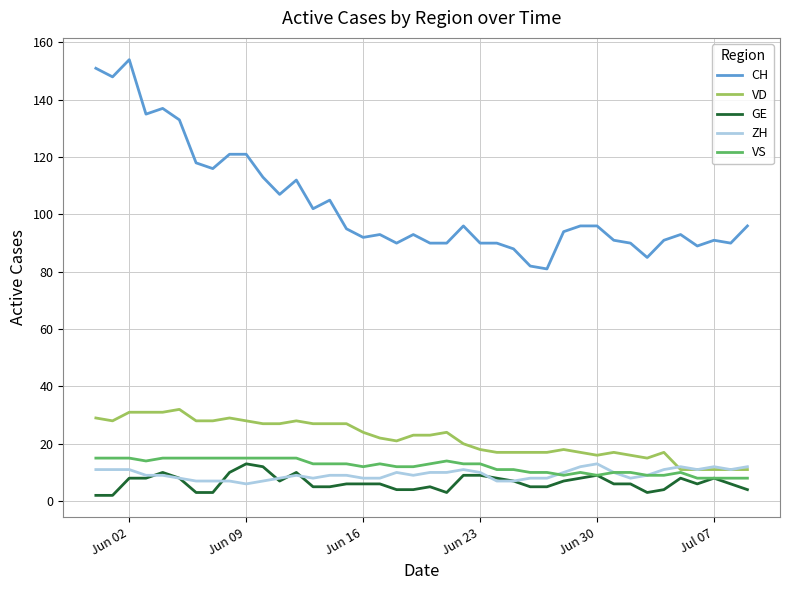

True or false: GE has more than 0 points higher than both neighbors.

True